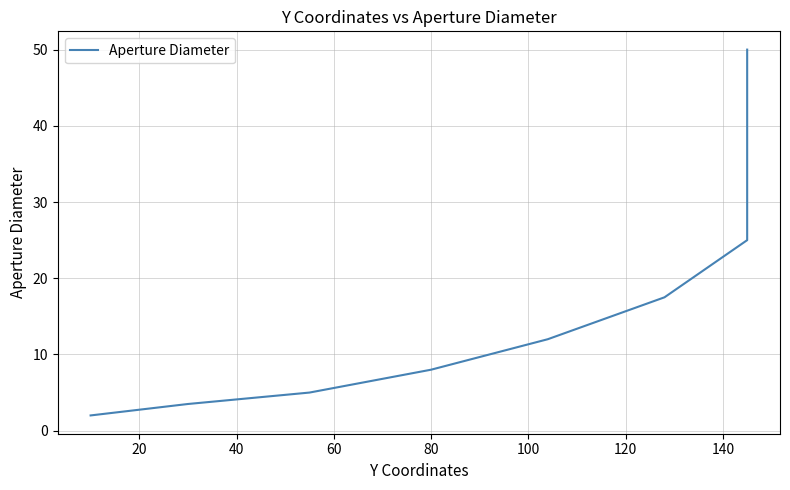

Approximately how many times larger is the value at 120 compared to 40?

5.0